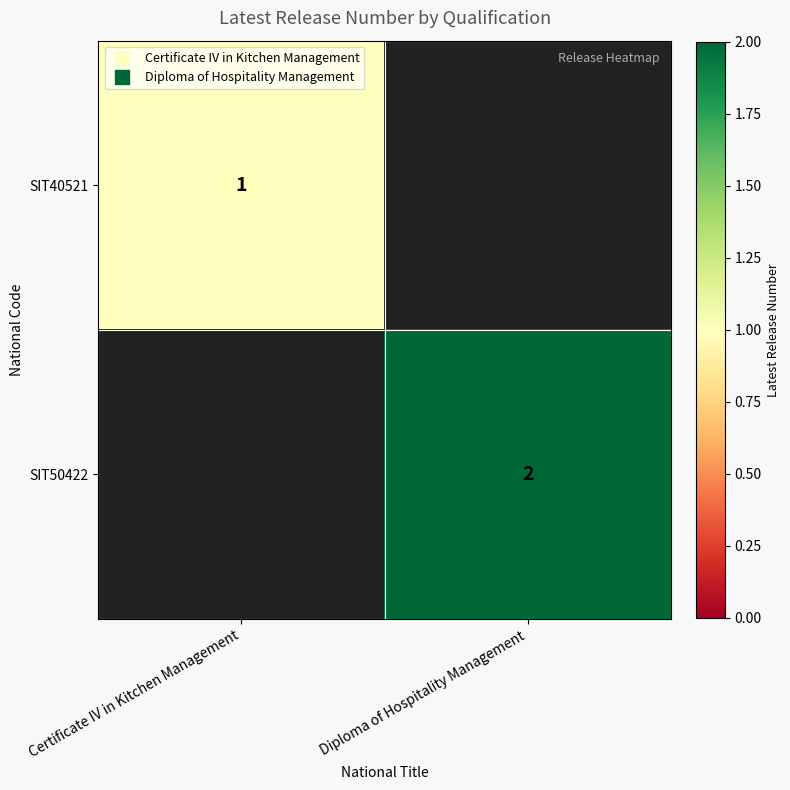

Which series has the largest total across all categories?

SIT50422